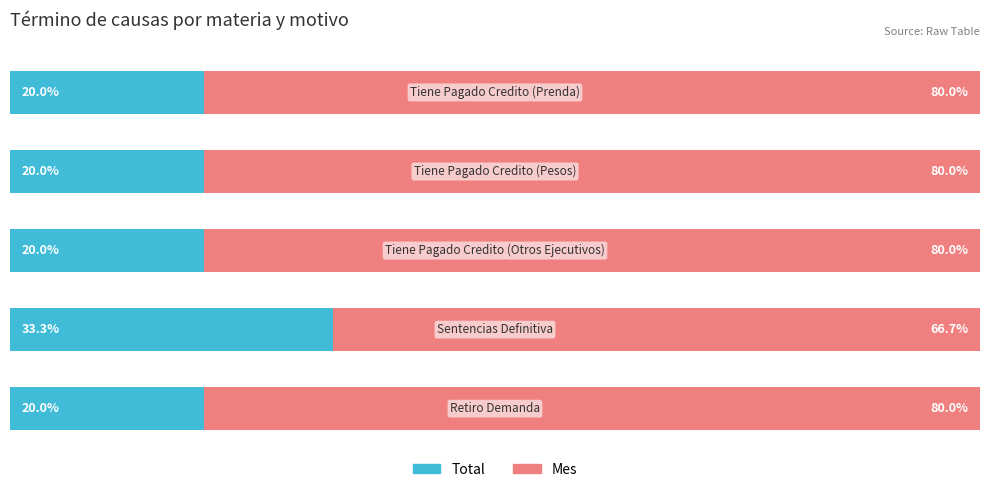

At how many categories does at least one series exceed 50?

5